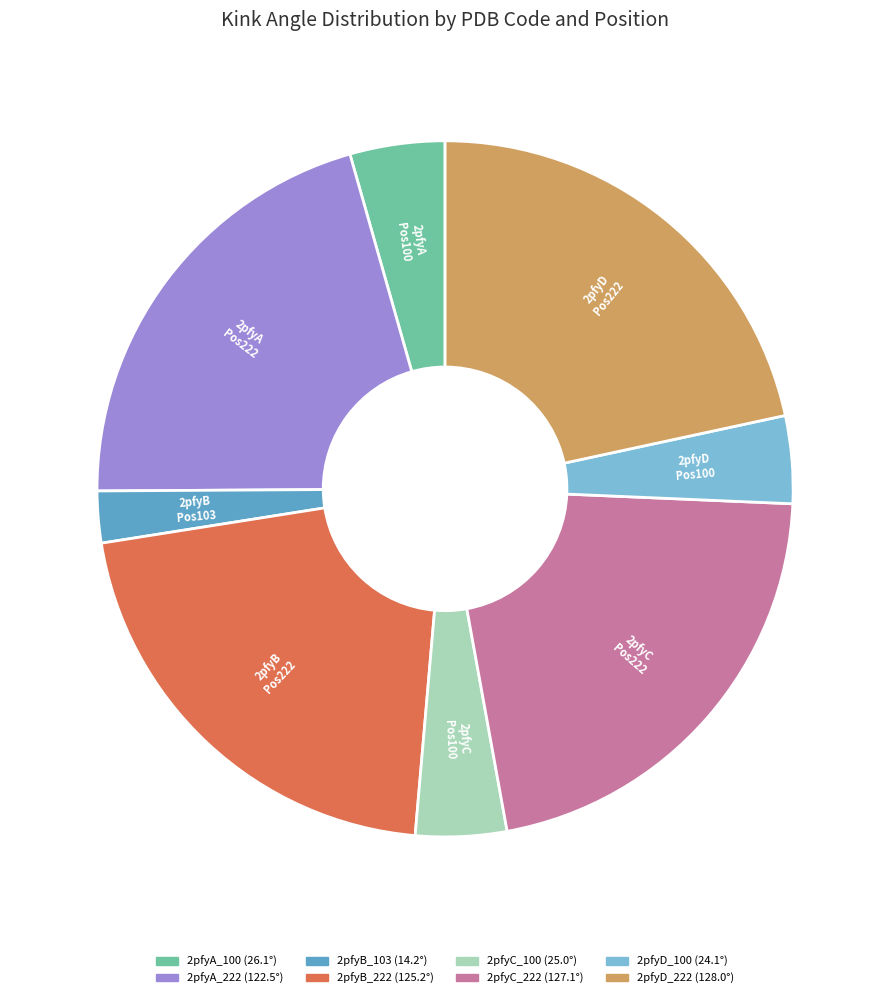

Is there a majority slice in this chart?

No